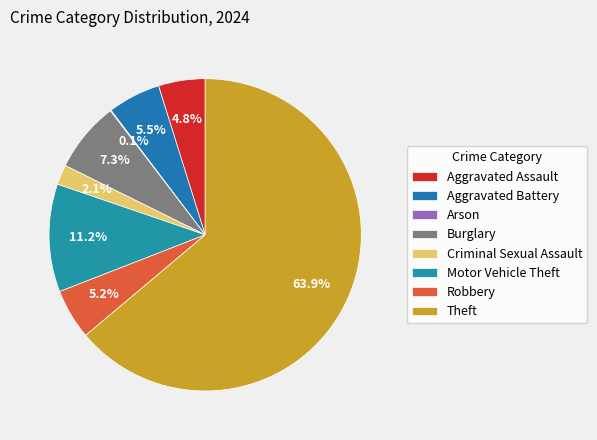

To the nearest percent, what portion does Criminal Sexual Assault represent?

2%